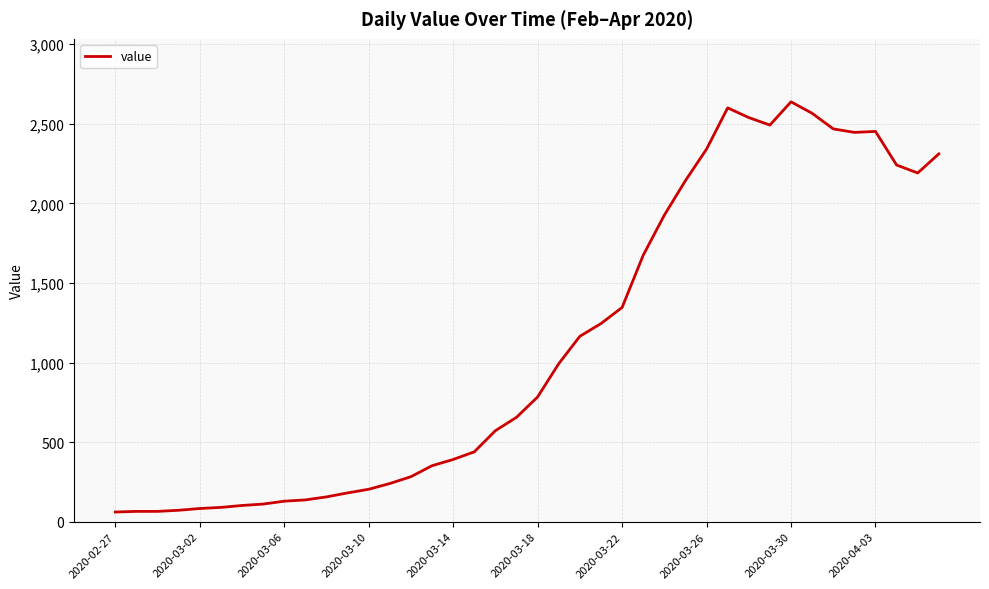

What is the difference between the maximum and minimum values?

2577